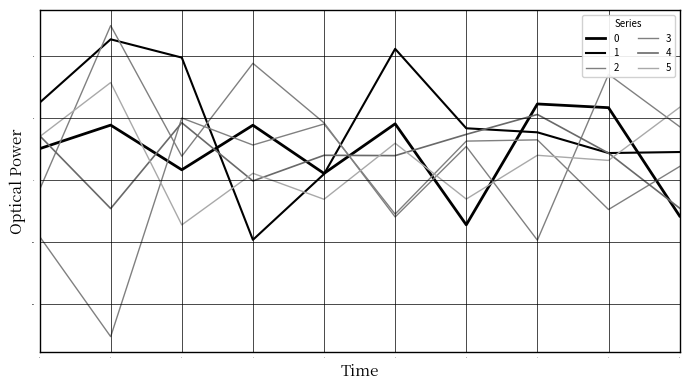

At which category does the chart reach its minimum across all series?

1